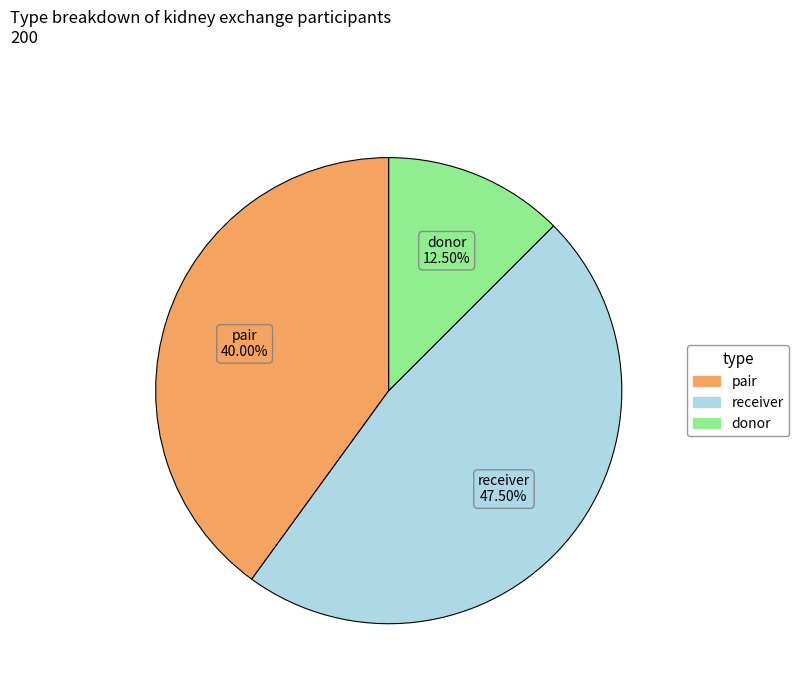

What is the smallest slice in the pie chart?

donor